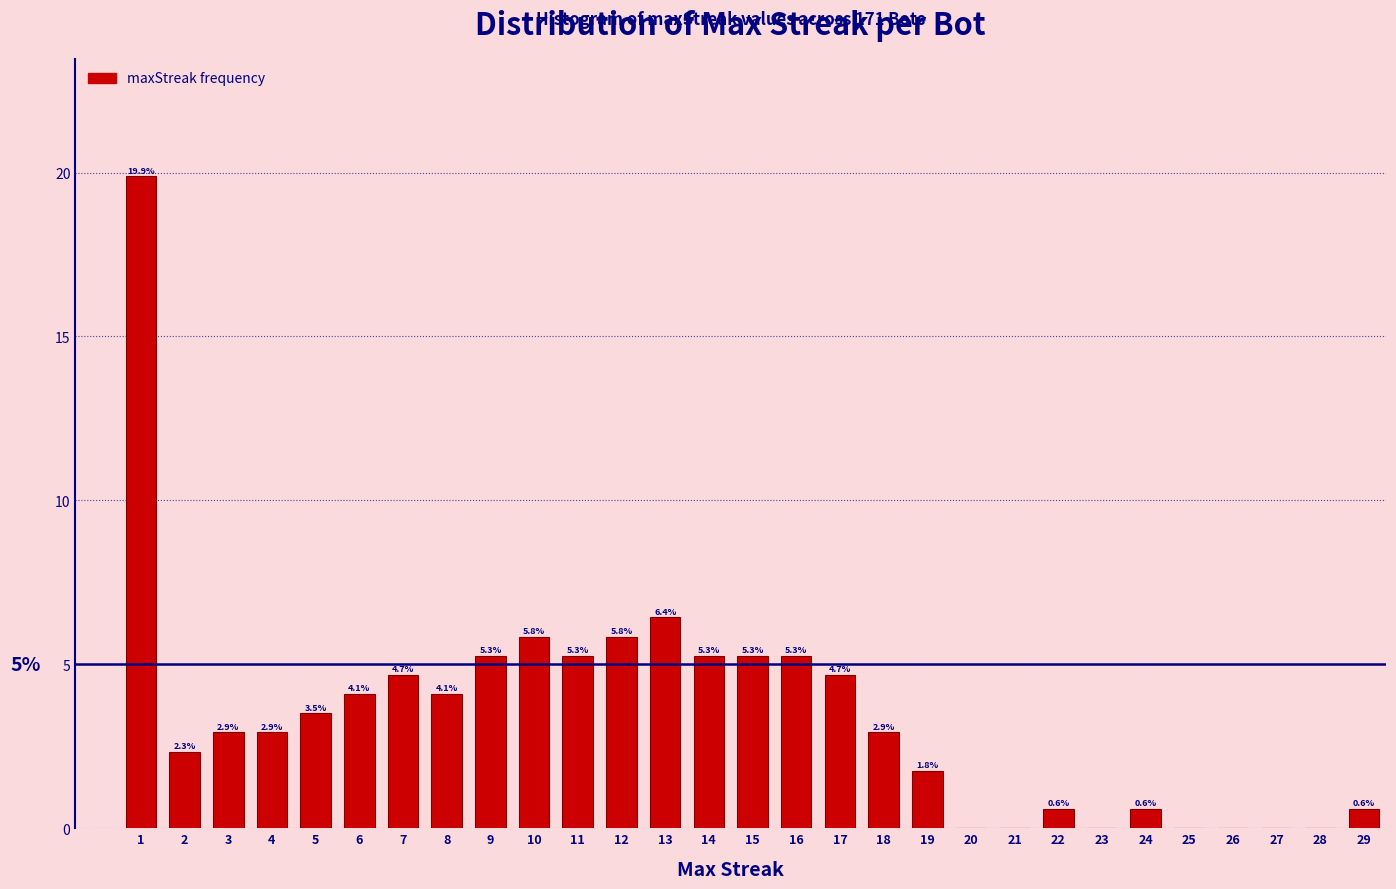

Reading left to right, what are all the values shown in this chart?

1=19.9	2=2.3	3=2.9	4=2.9	5=3.5	6=4.1	7=4.7	8=4.1	9=5.3	10=5.8	11=5.3	12=5.8	13=6.4	14=5.3	15=5.3	16=5.3	17=4.7	18=2.9	19=1.8	20=0.0	21=0.0	22=0.6	23=0.0	24=0.6	25=0.0	26=0.0	27=0.0	28=0.0	29=0.6